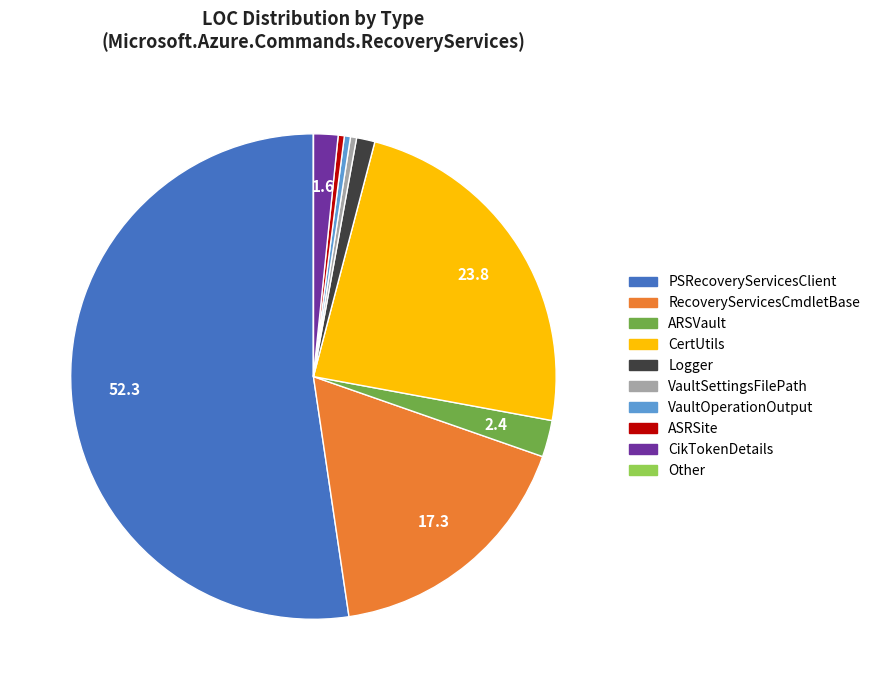

Which slice is the largest?

PSRecoveryServicesClient